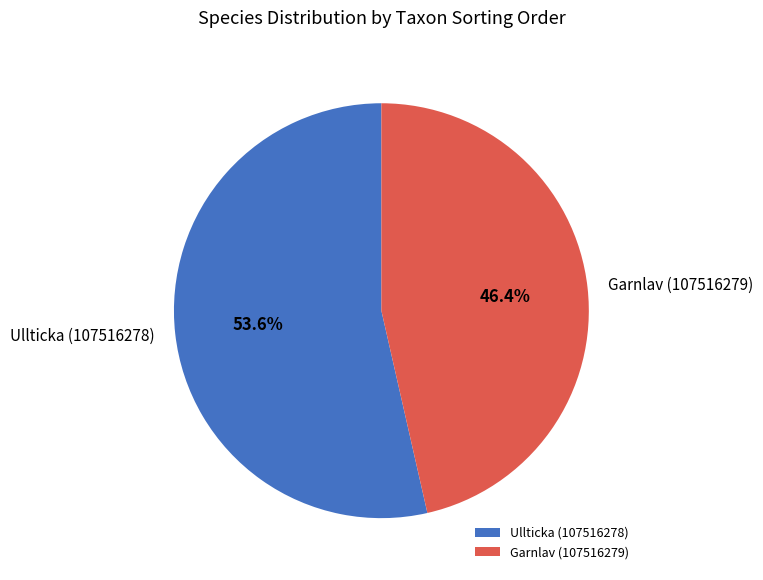

Which slice represents more than half of the pie?

Ullticka (107516278)